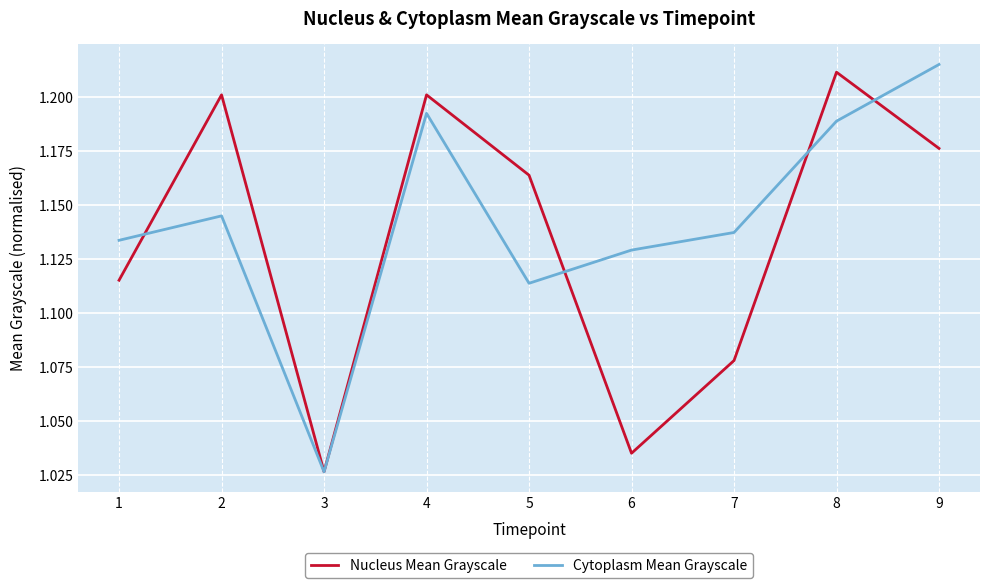

At which category does the chart reach its minimum across all series?

3